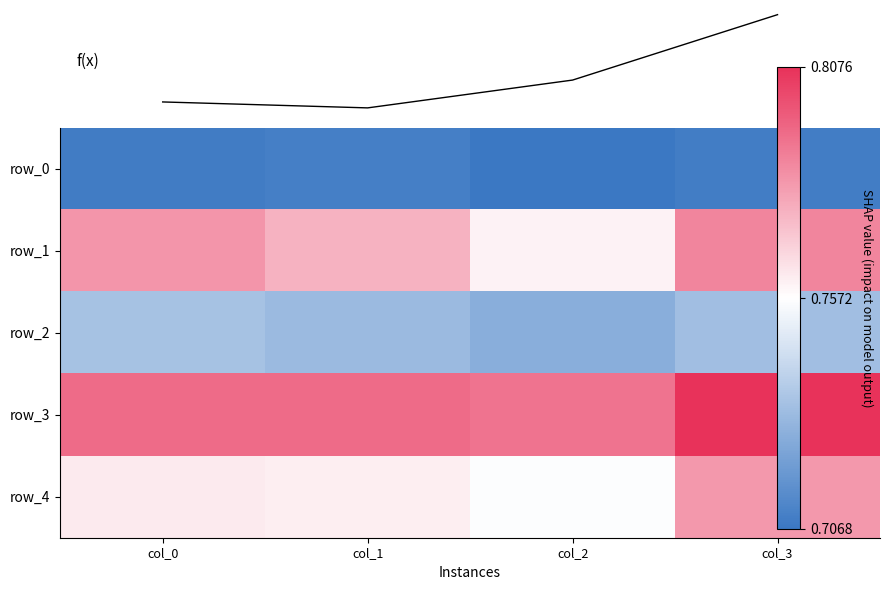

The row_4 series shows 0.3 at col_0. True or false?

False